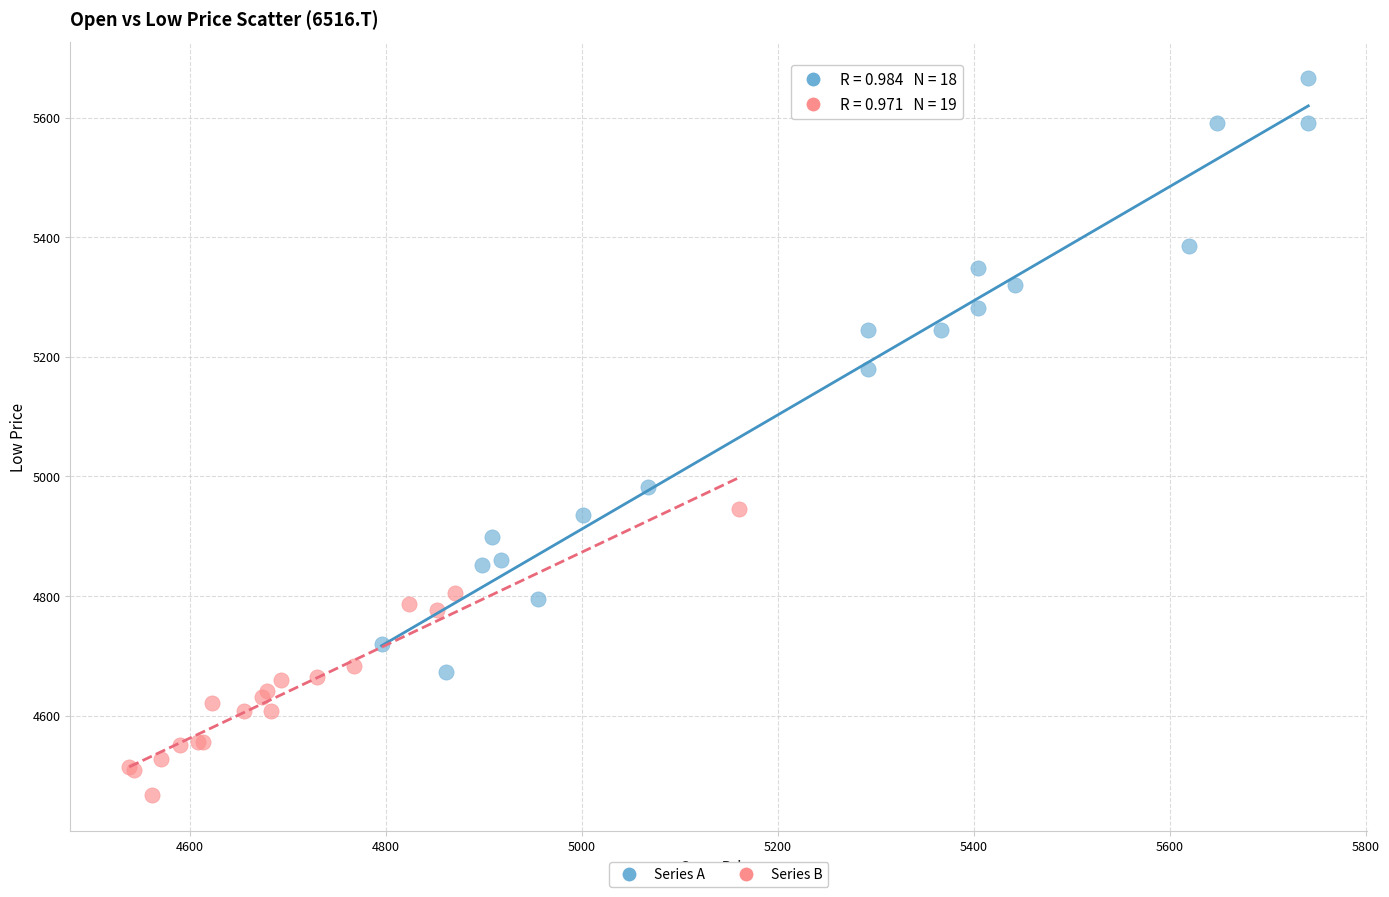

Which series reaches the maximum Y coordinate?

Series A